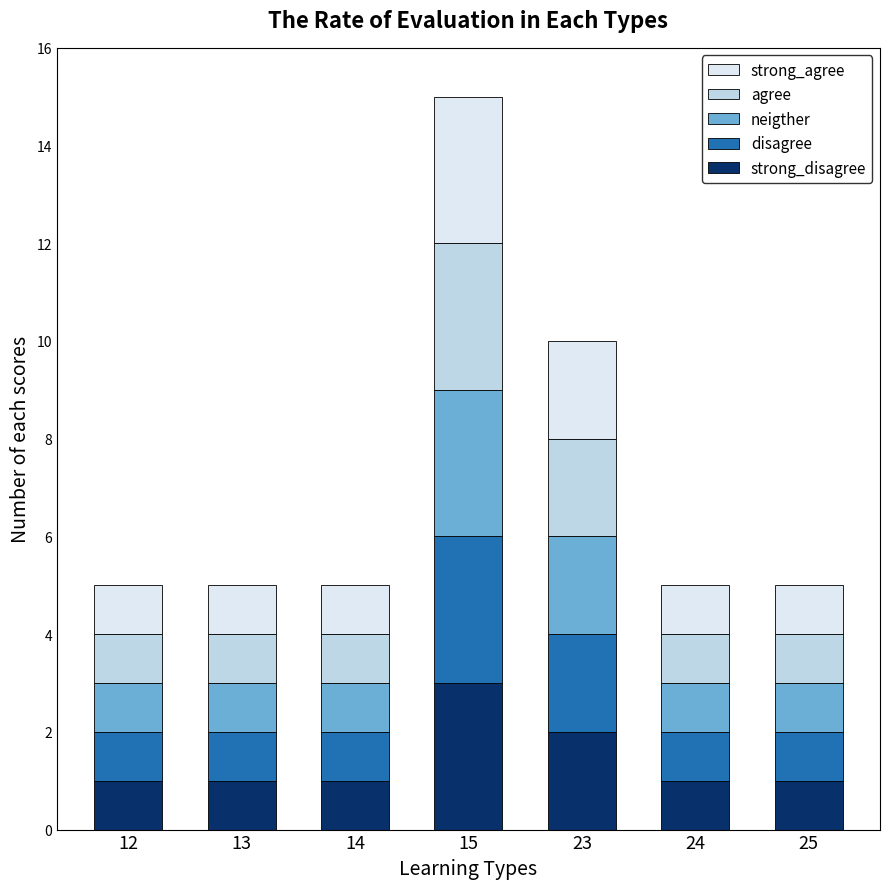

At which category is the sum across all series the highest?

15